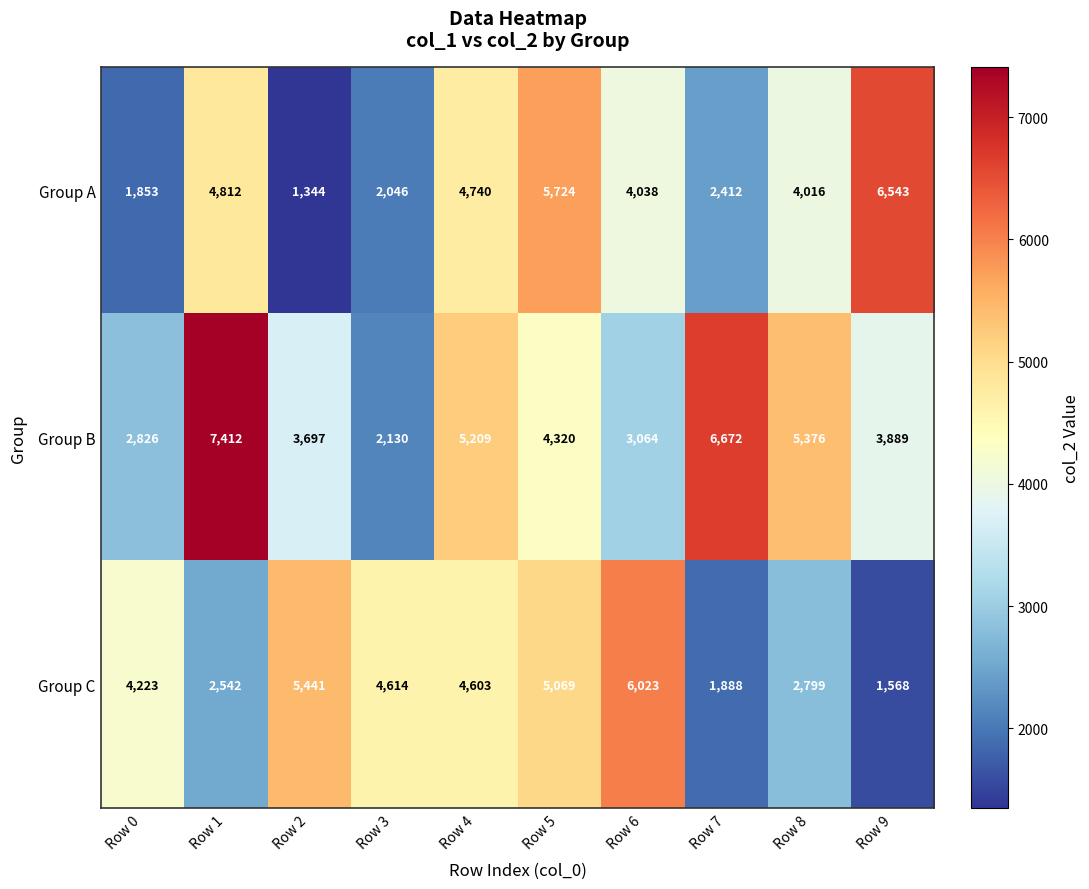

True or false: Group B has a value of 1770 at Row 4.

False